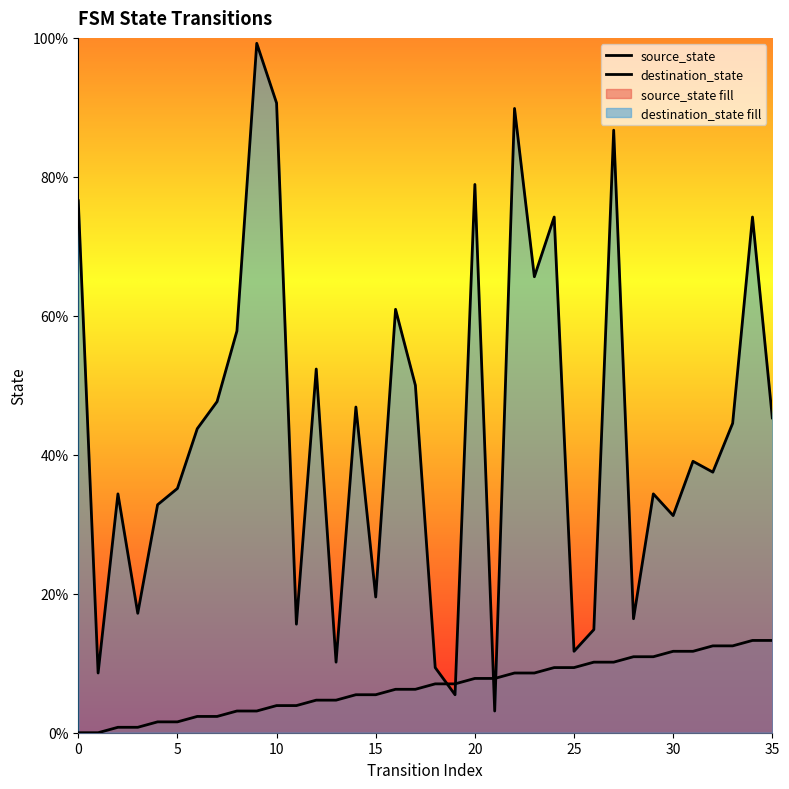

How many data points does each series have?

36